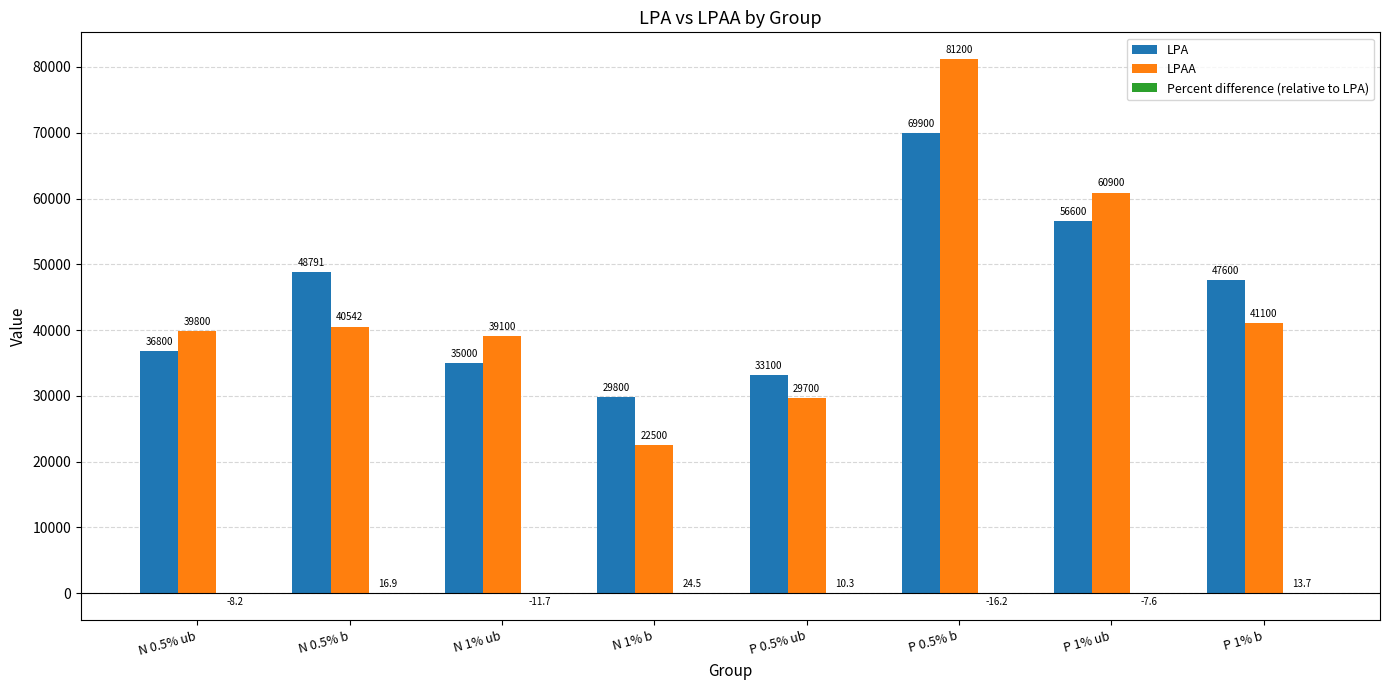

What is the sum of the LPA values at P 0.5% b and N 0.5% ub?

106700.0